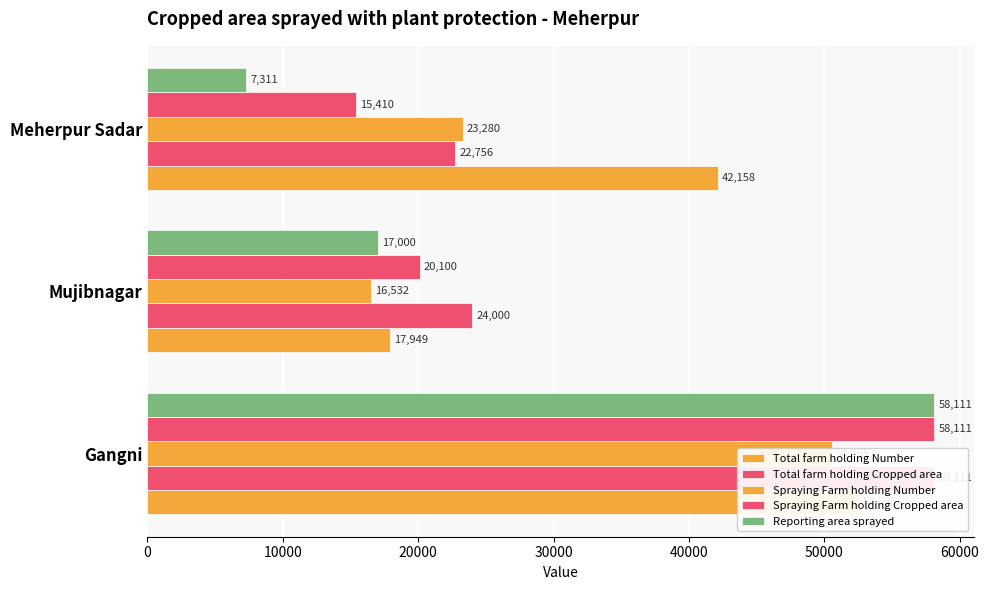

How many distinct data groups are displayed?

5